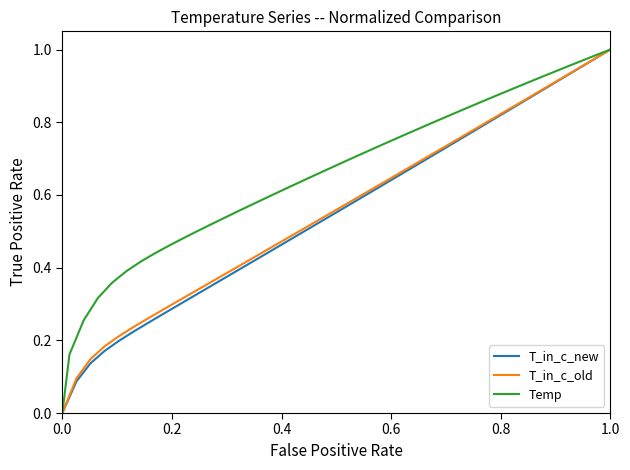

What is the value of the T_in_c_new point at the 26th from the left?

0.7